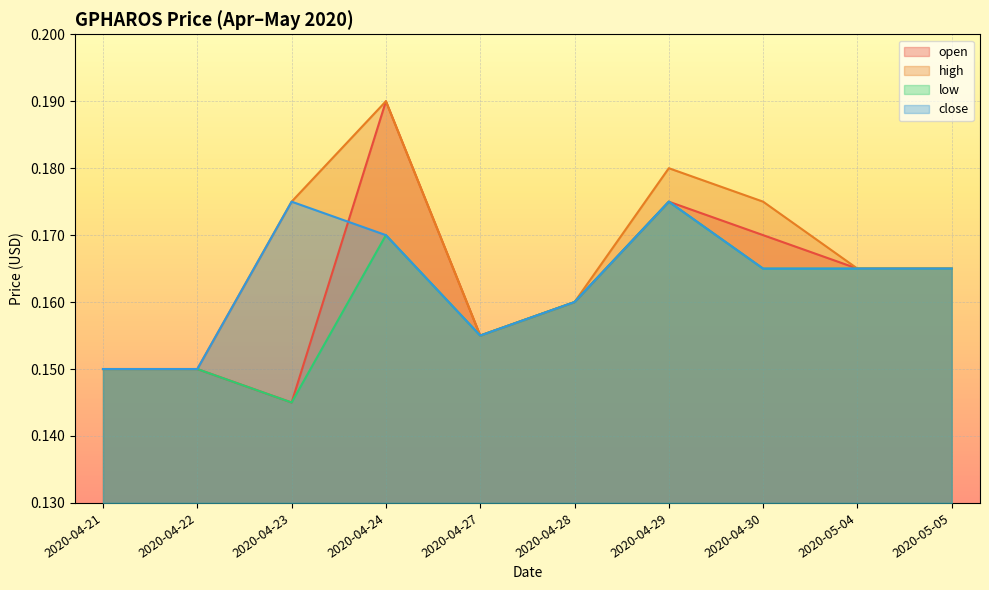

True or false: high and low cross at least once.

False